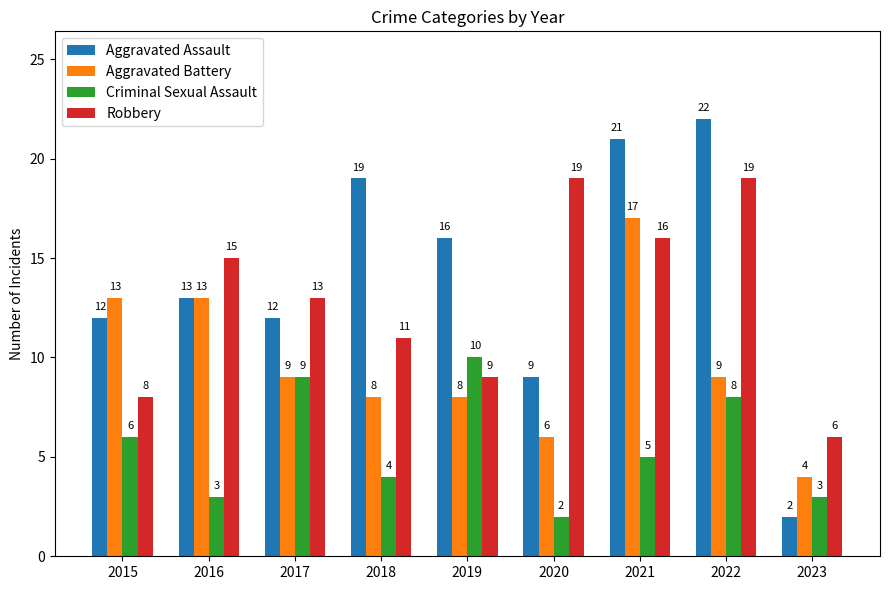

What is the sum of all Aggravated Assault values?

126